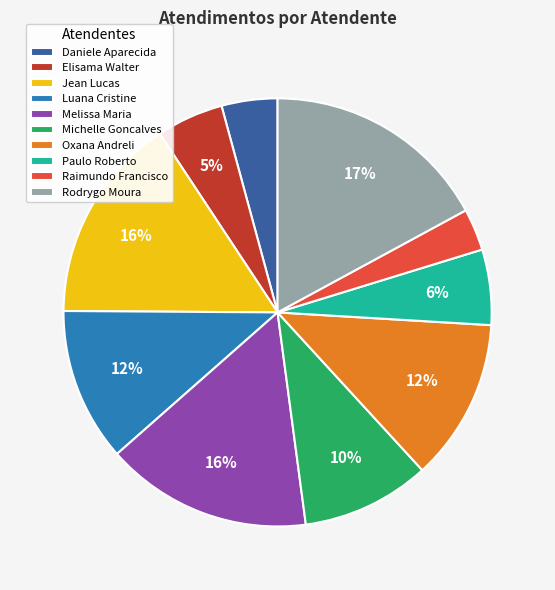

Combined, do Luana Cristine and Paulo Roberto account for over 50%?

No